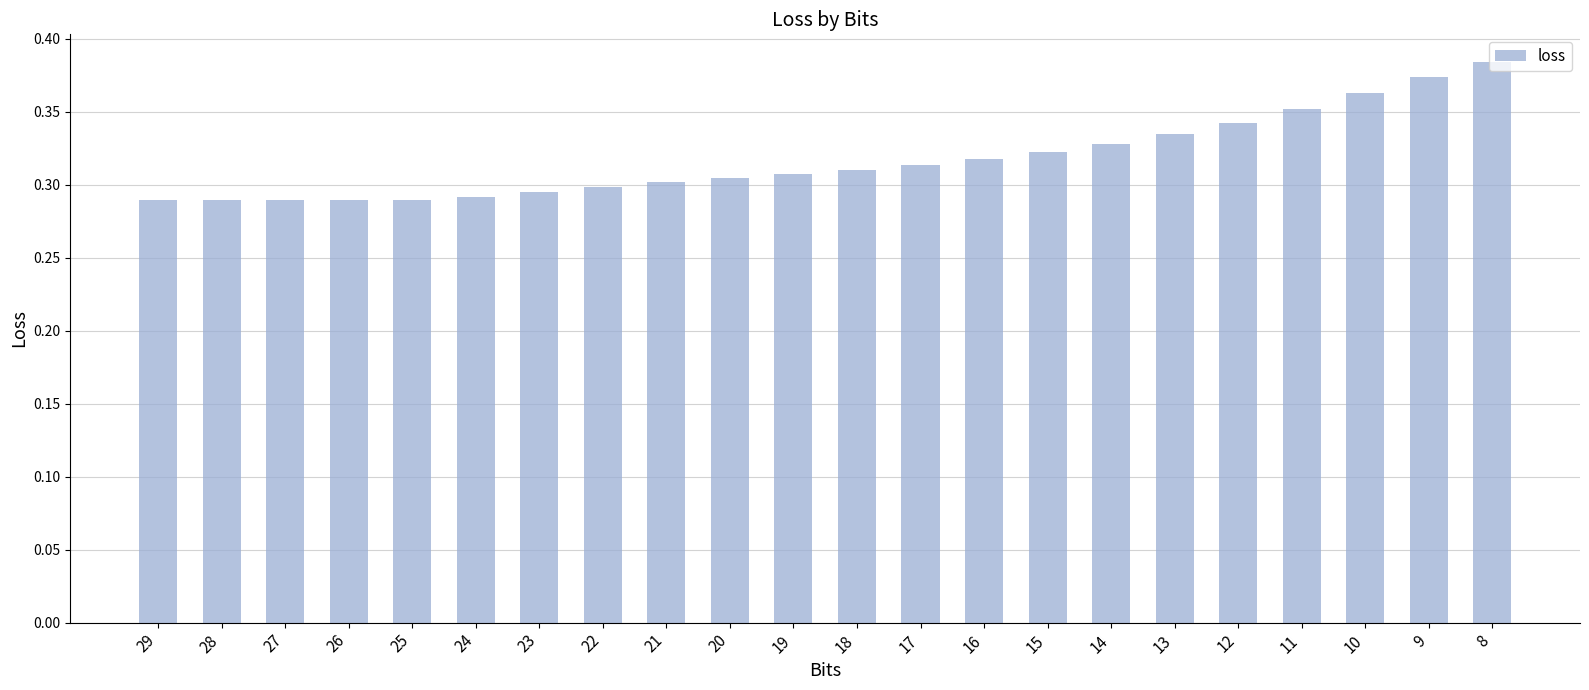

Which label corresponds to the largest value in the chart?

8